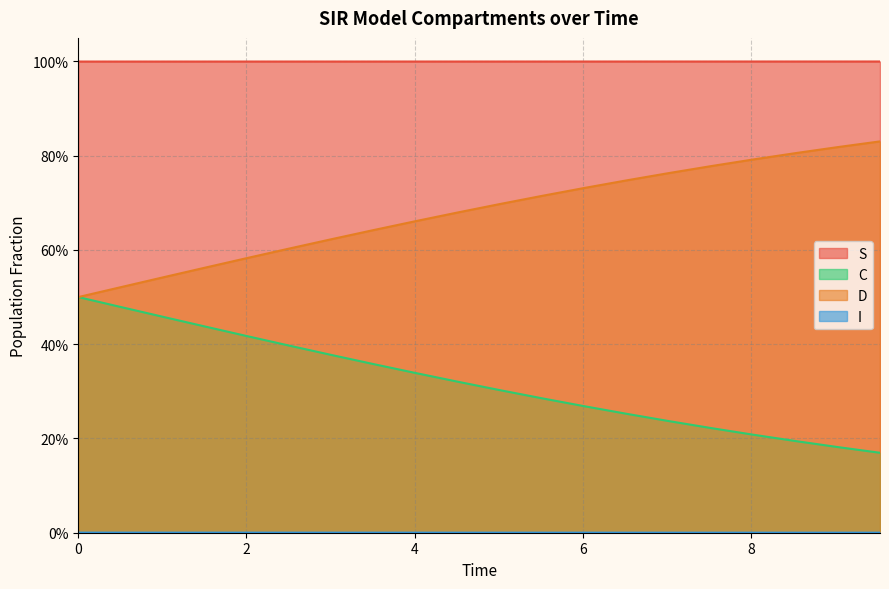

How many series are shown in this chart?

4